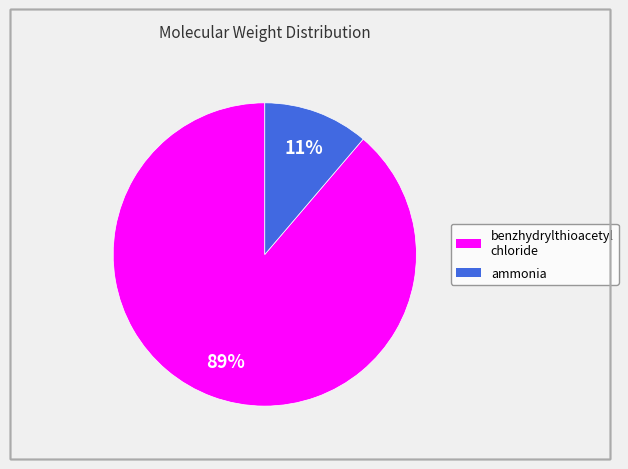

Which has a higher value, benzhydrylthioacetyl chloride or ammonia?

benzhydrylthioacetyl chloride